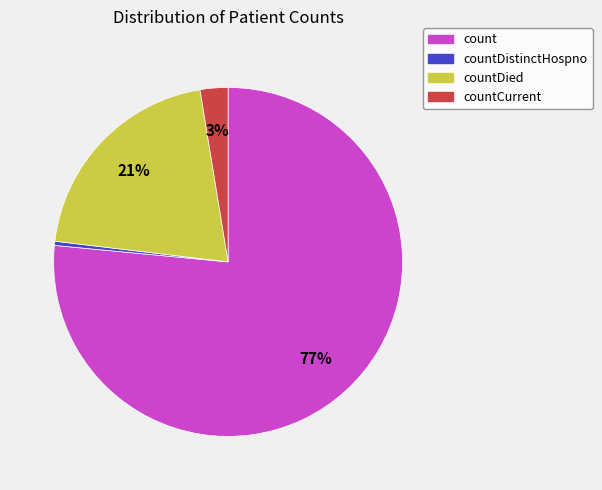

Is the sum of count and countCurrent greater than half?

Yes